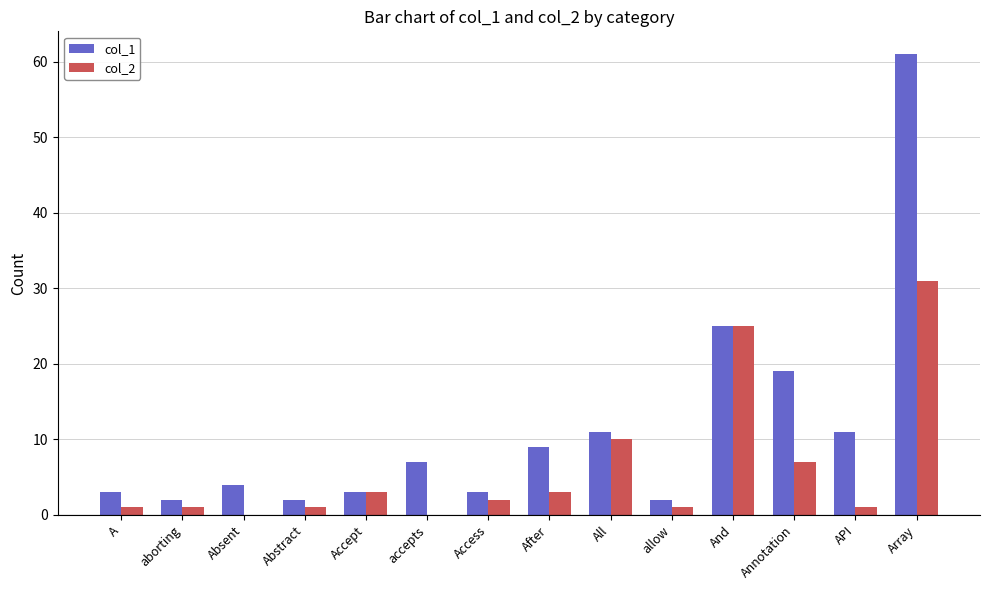

Which series changed the most between A and Accept?

col_2